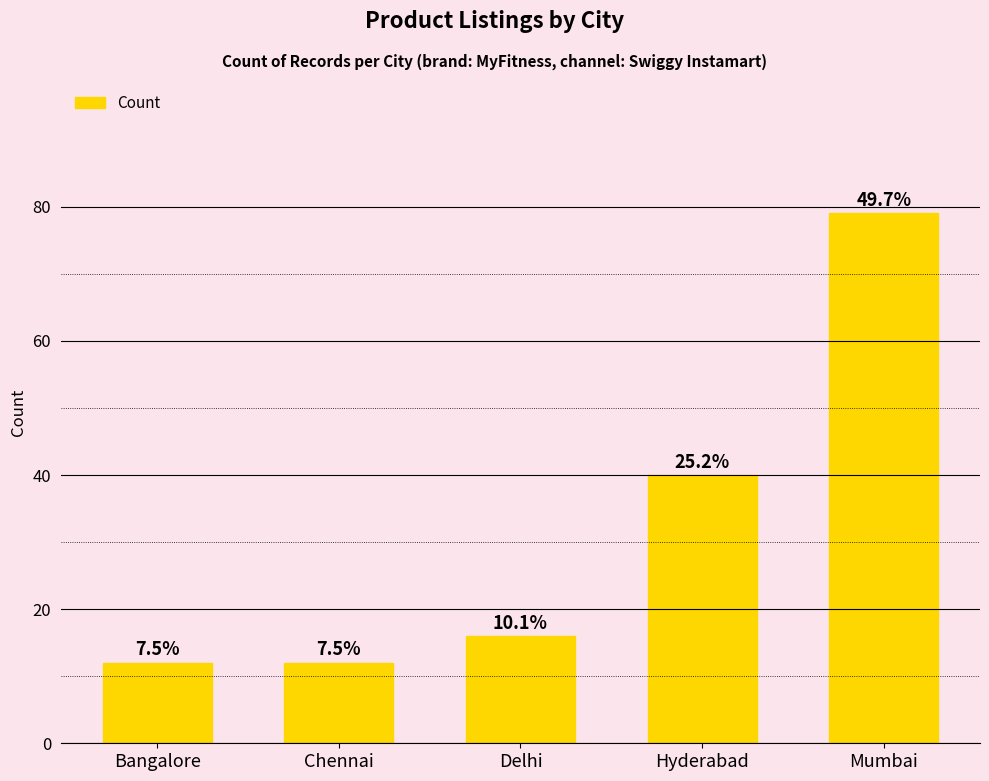

How many bars are there in total?

5